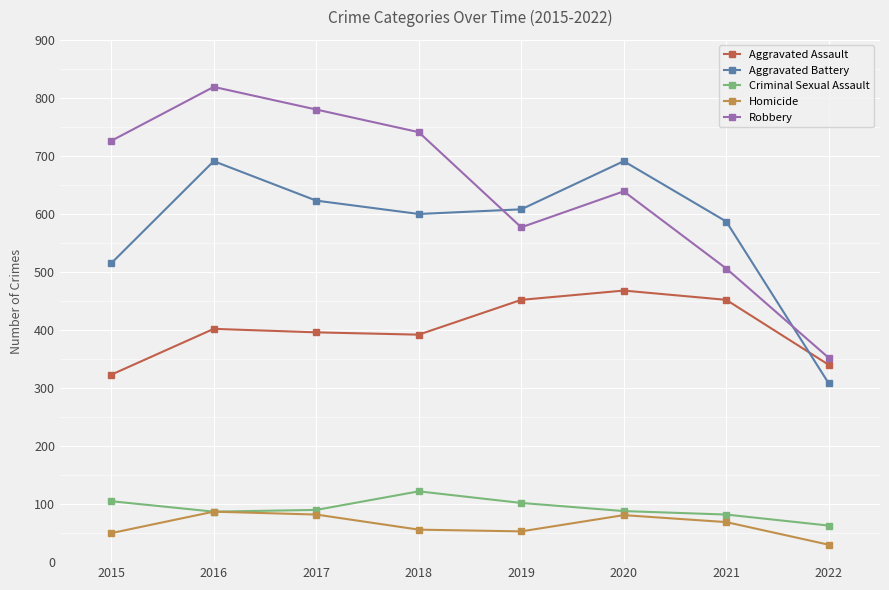

What is the smallest value displayed?

30